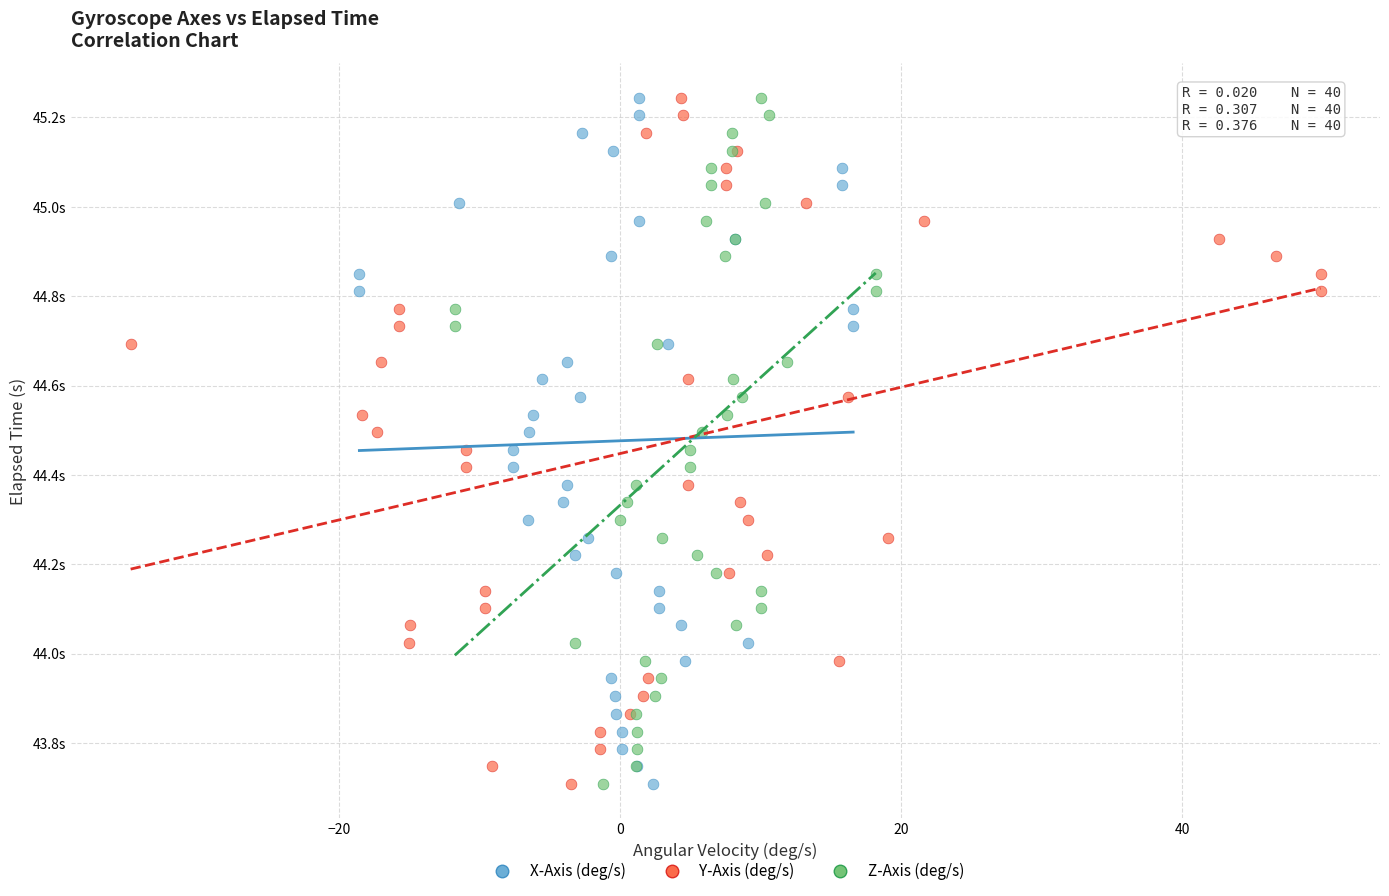

What are all the series names shown in the legend?

X-Axis (deg/s), Y-Axis (deg/s), Z-Axis (deg/s)